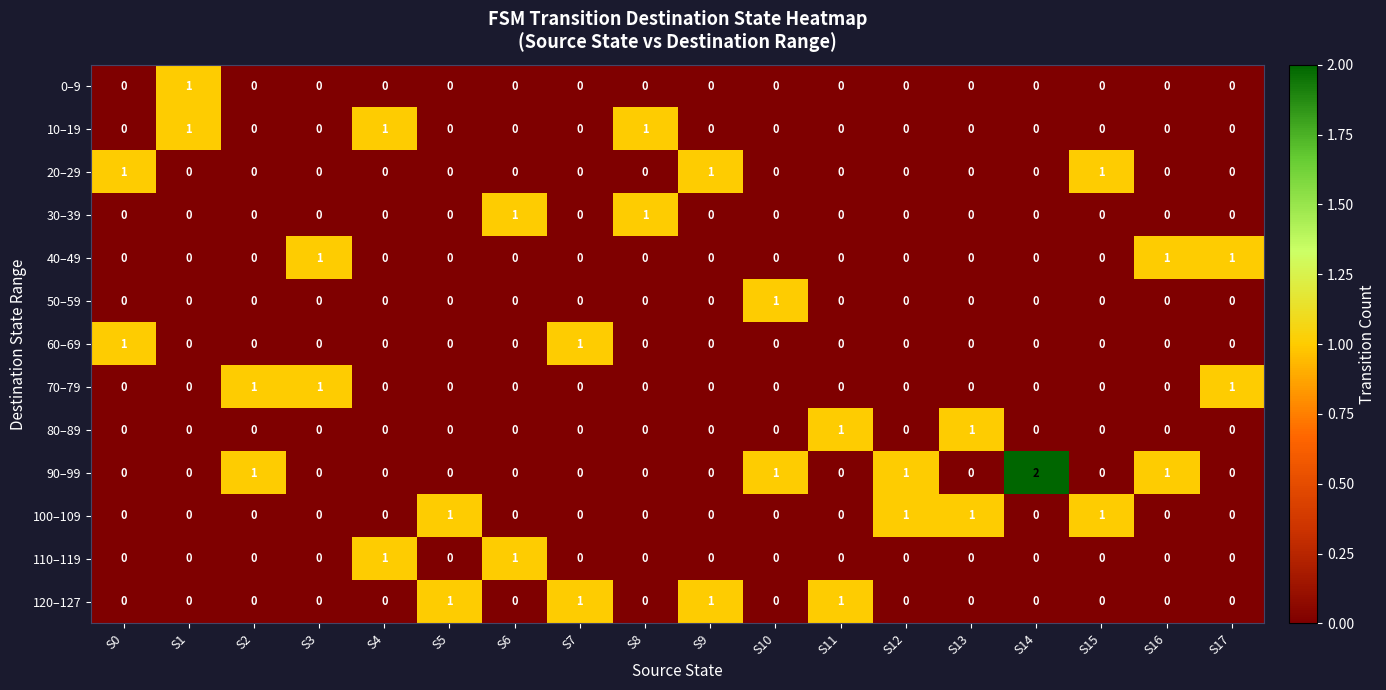

The value of 120–127 at S1 is -1. True or false?

False